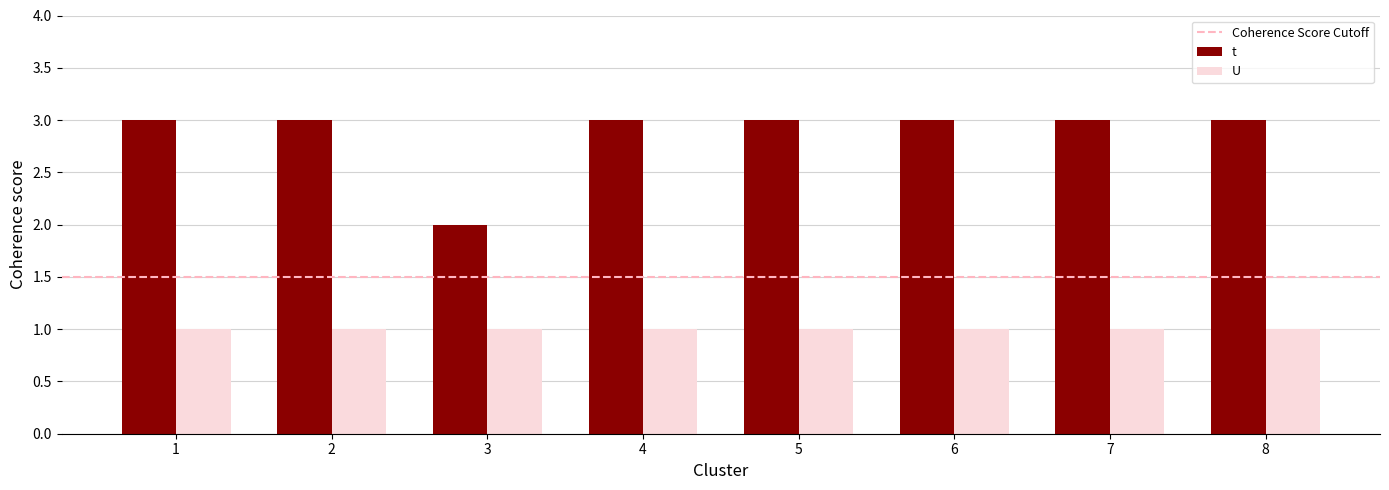

The value of U at 2 is 1. True or false?

True